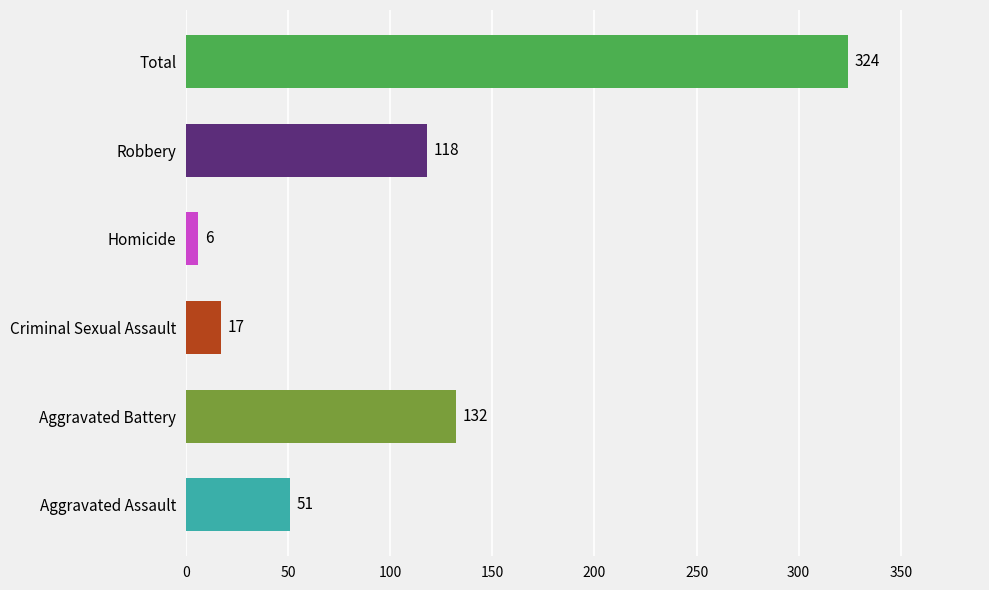

Are the bars grouped side by side (vs. stacked)?

No